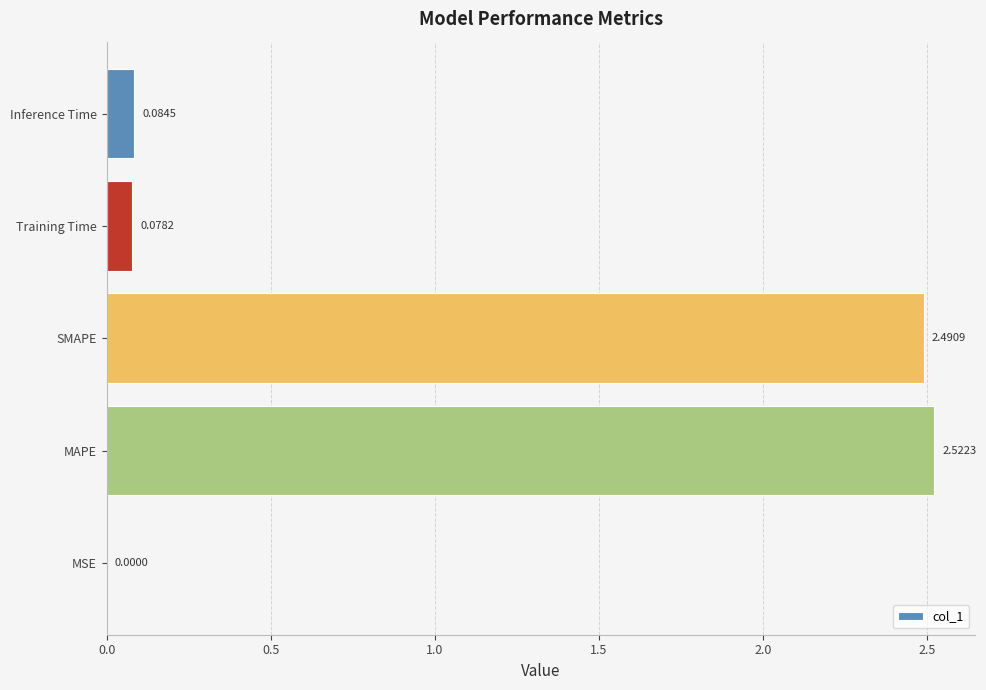

Are the bars horizontal?

Yes